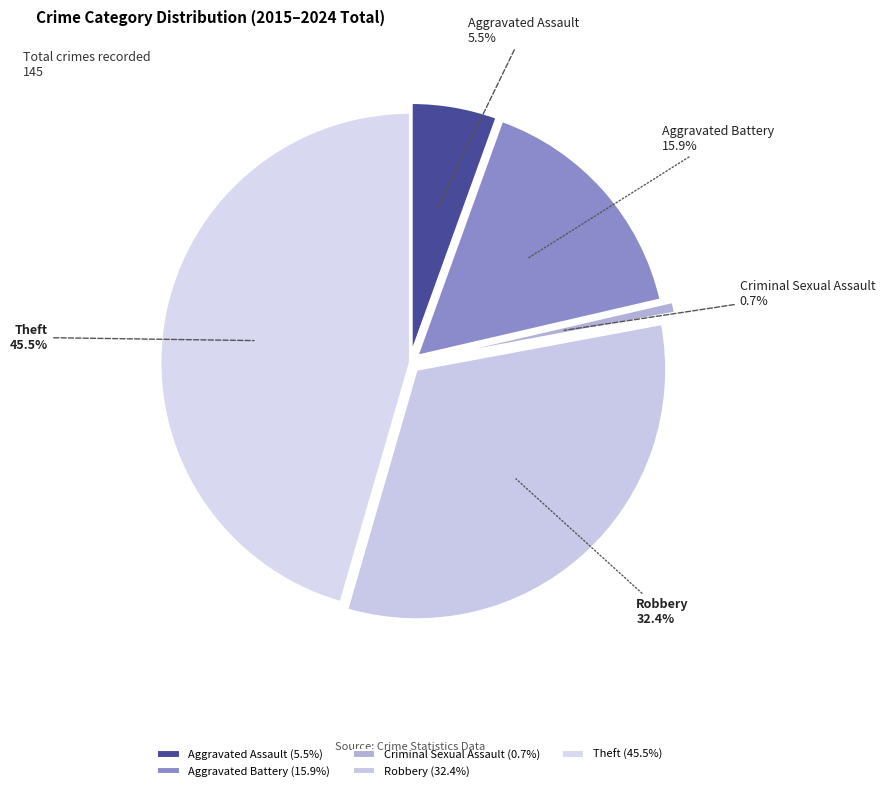

To the nearest percent, what percentage of the pie is Aggravated Assault?

6%